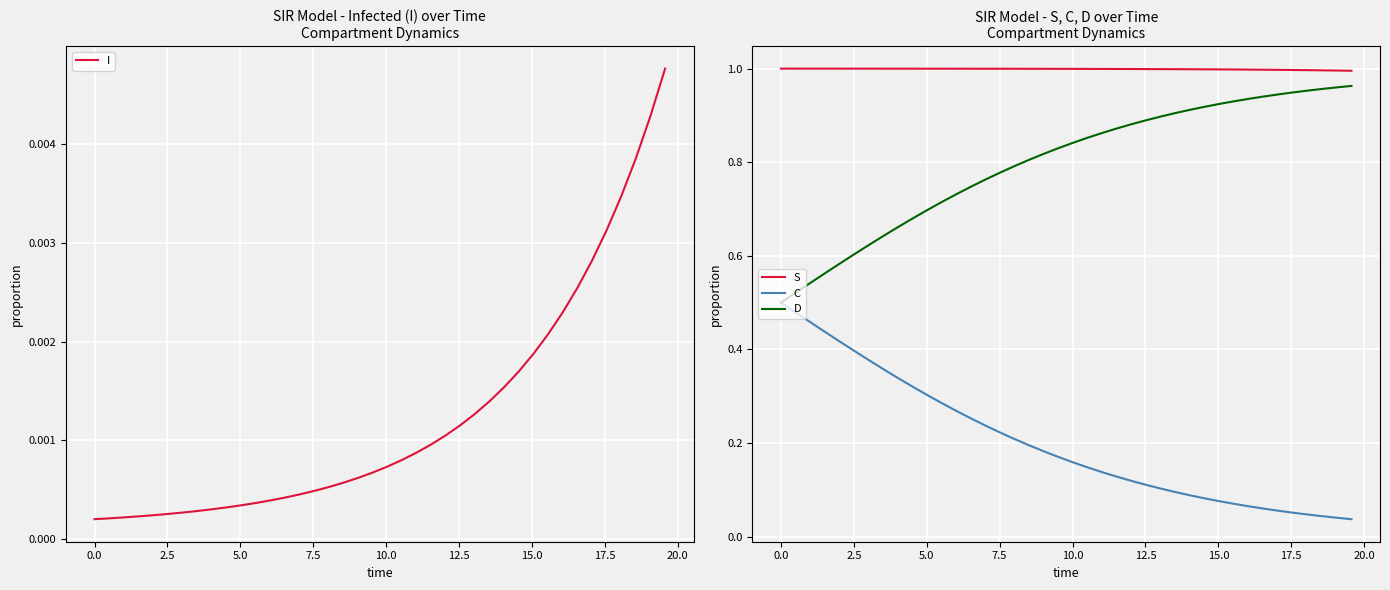

True or false: C and D cross at least once.

False